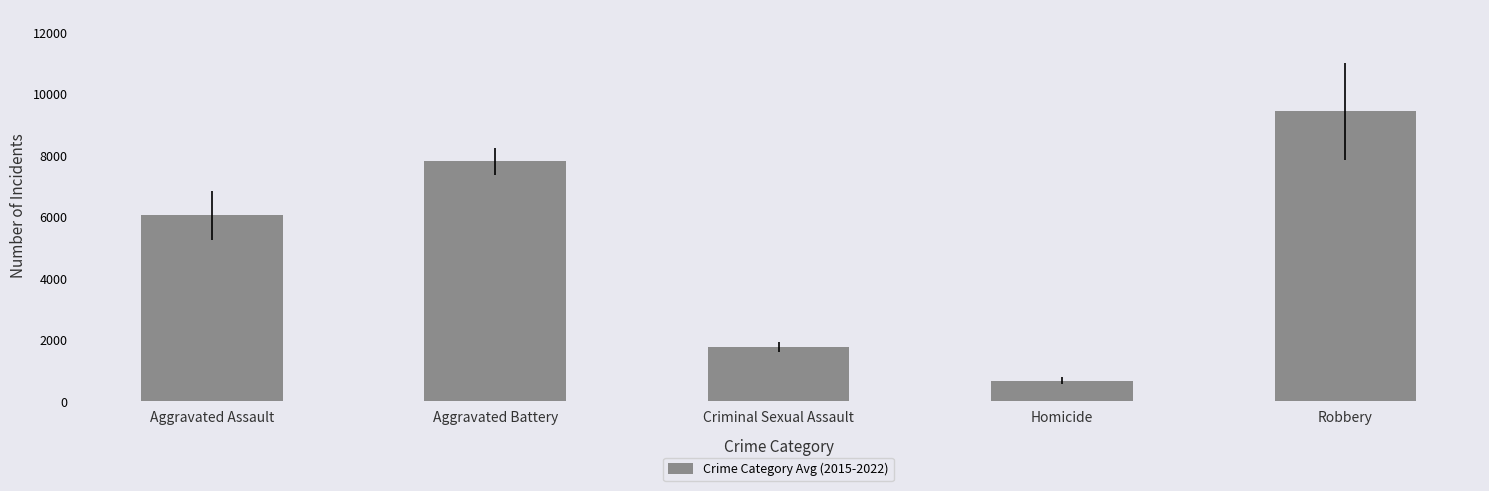

What is the label of the 5th bar from the right?

Aggravated Assault